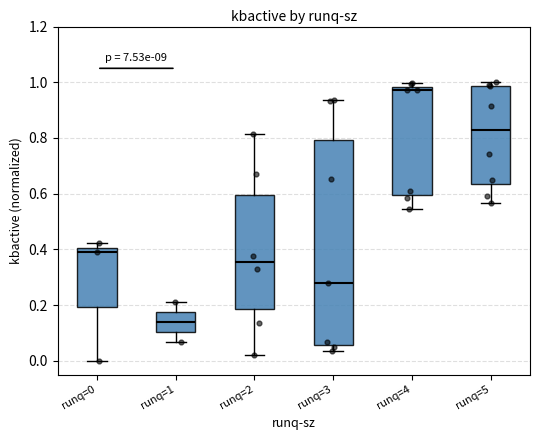

Where is the upper edge of the box for runq=4 on the y-axis? The values are not printed on the chart, so give them approximately, as read against the axis.

0.98